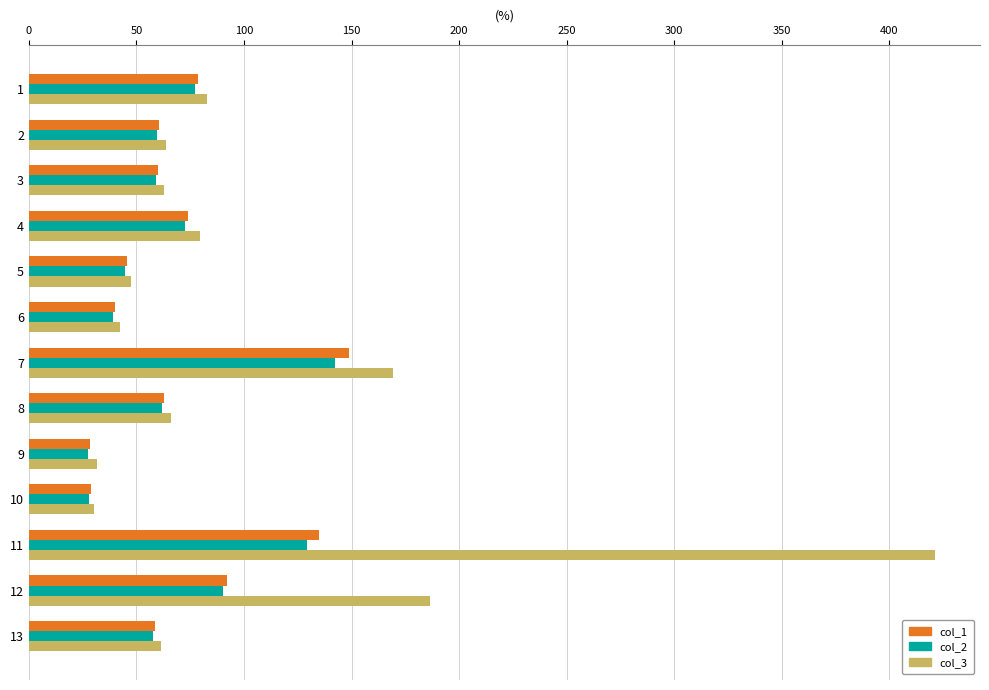

At which category is the sum across all series the highest?

11